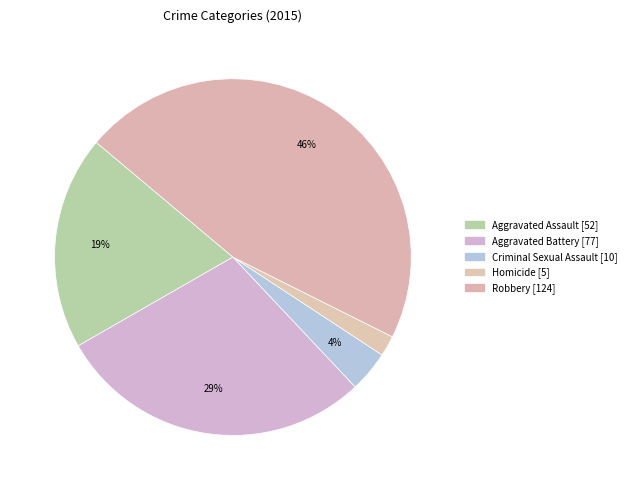

Which has a higher value, Criminal Sexual Assault or Aggravated Assault?

Aggravated Assault